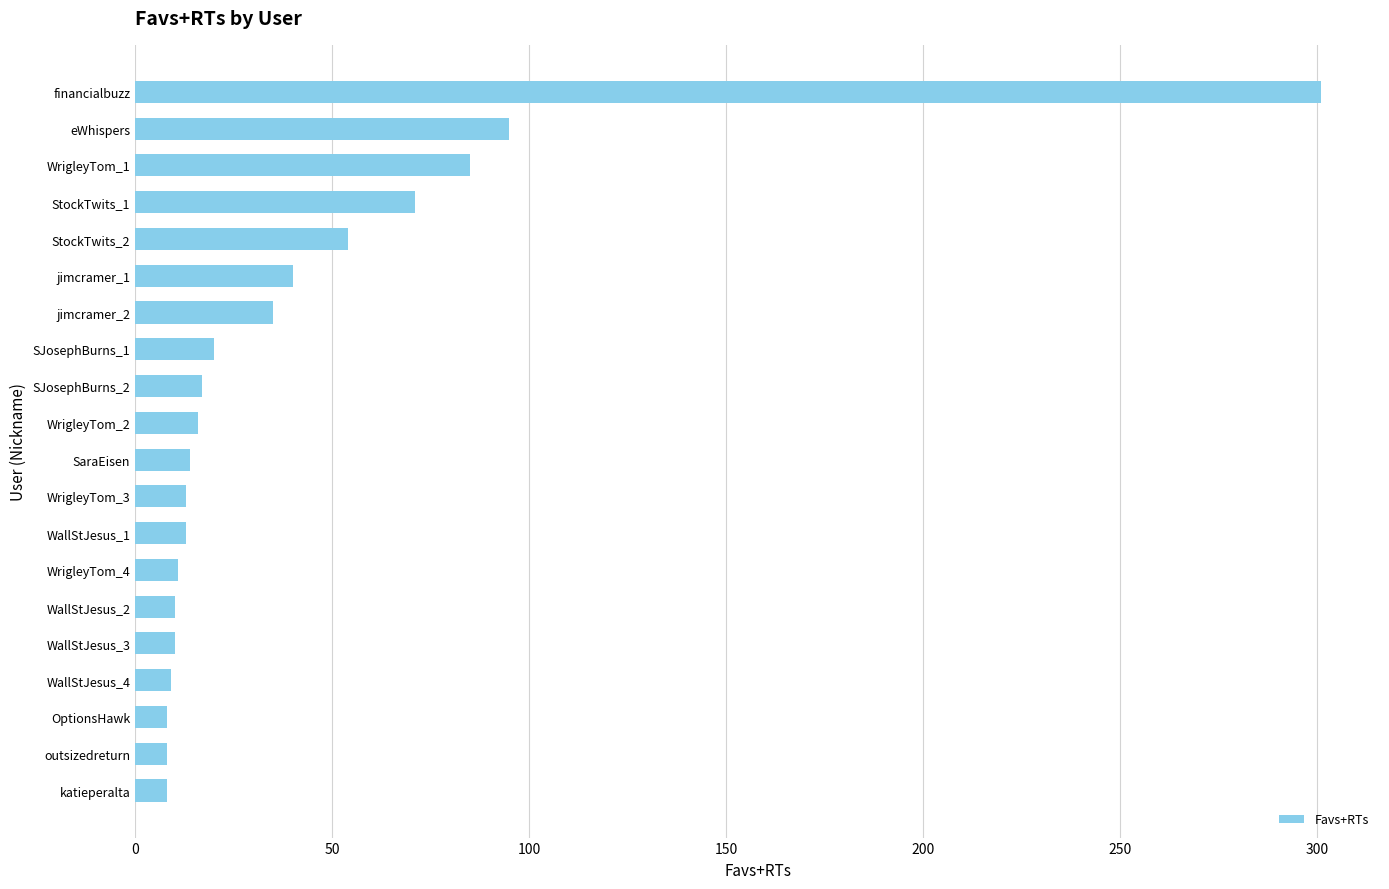

What is the difference between the maximum and minimum values?

293